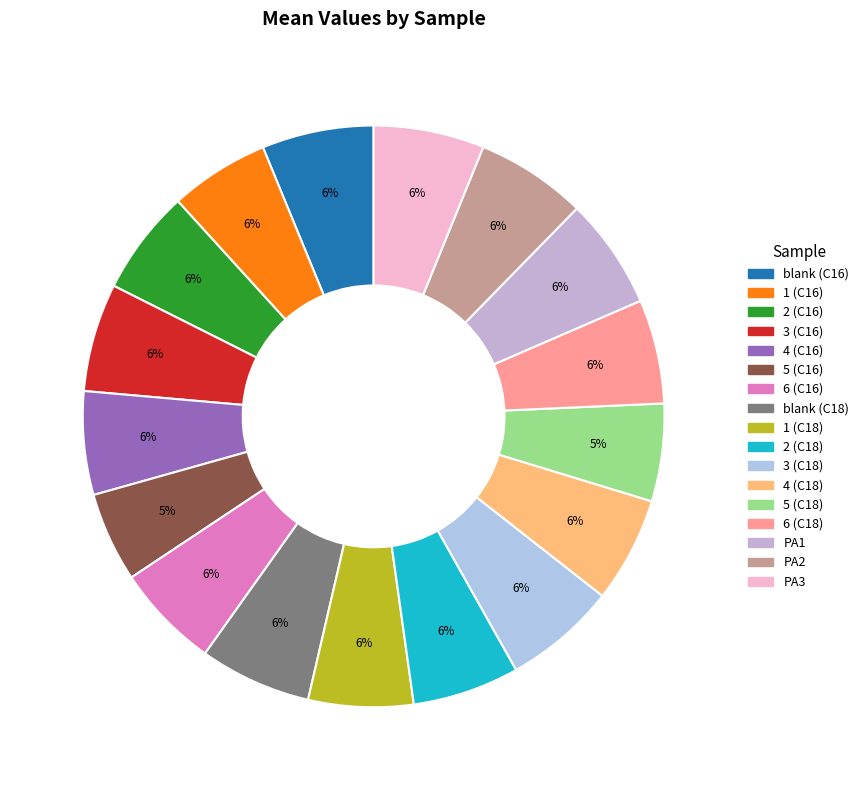

To the nearest percent, what percentage of the pie is 3 (C16)?

6%